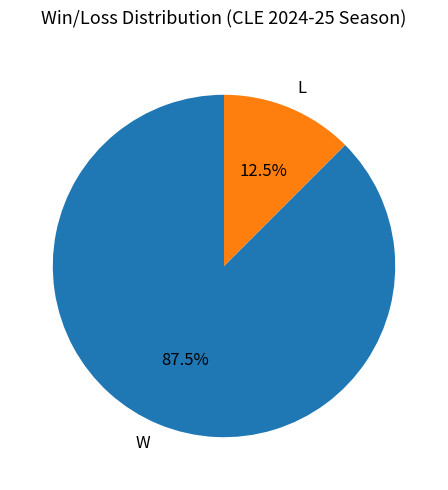

Do W and L together represent more than half of the pie?

Yes